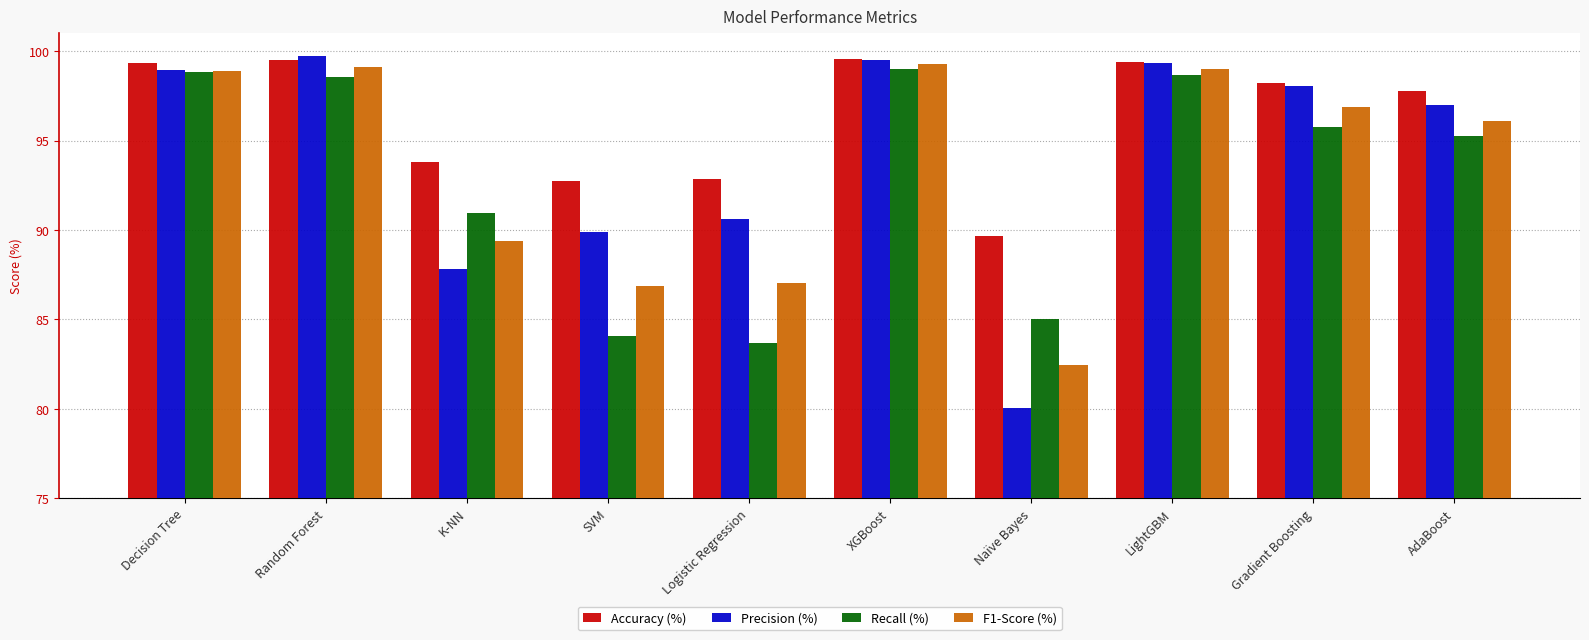

What is the average value of the Recall (%) series?

93.0